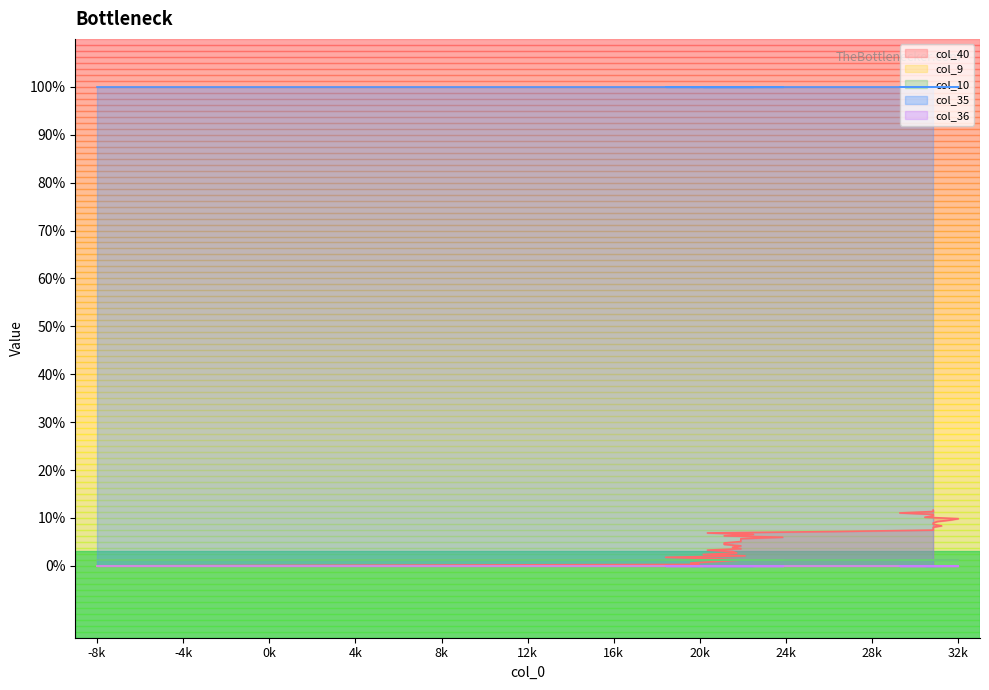

Which label corresponds to the largest value in the chart?

-8k